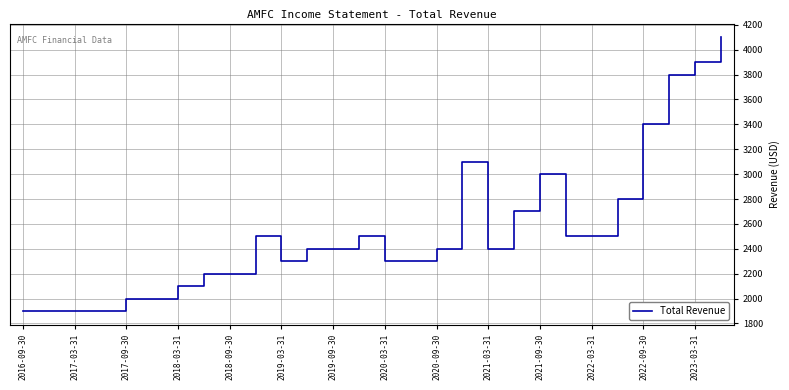

What is the average value?

2550